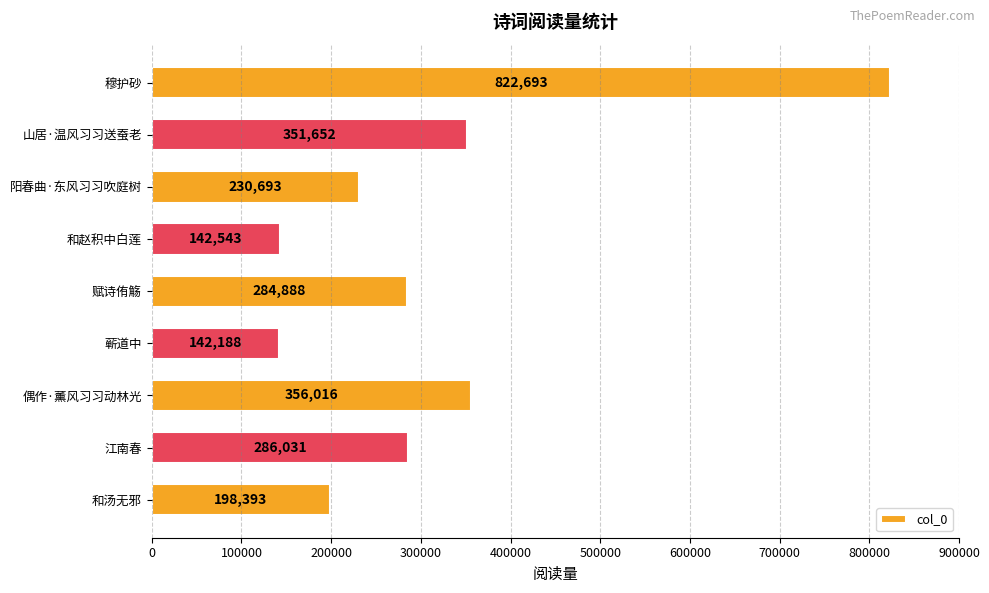

The value at 偶作·薰风习习动林光 is 626096. True or false?

False